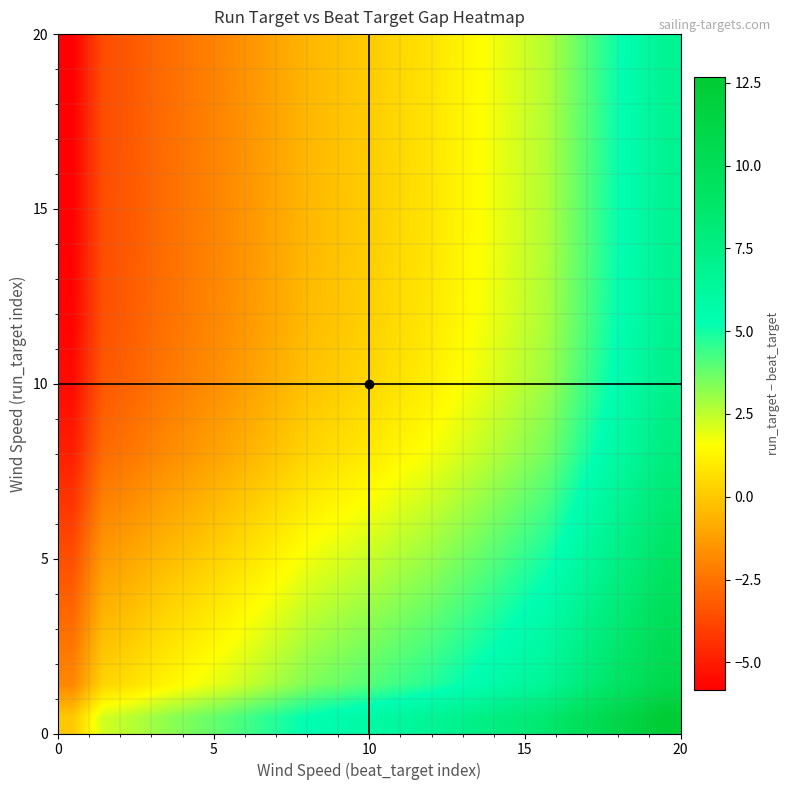

What is the smallest value displayed?

-5.8